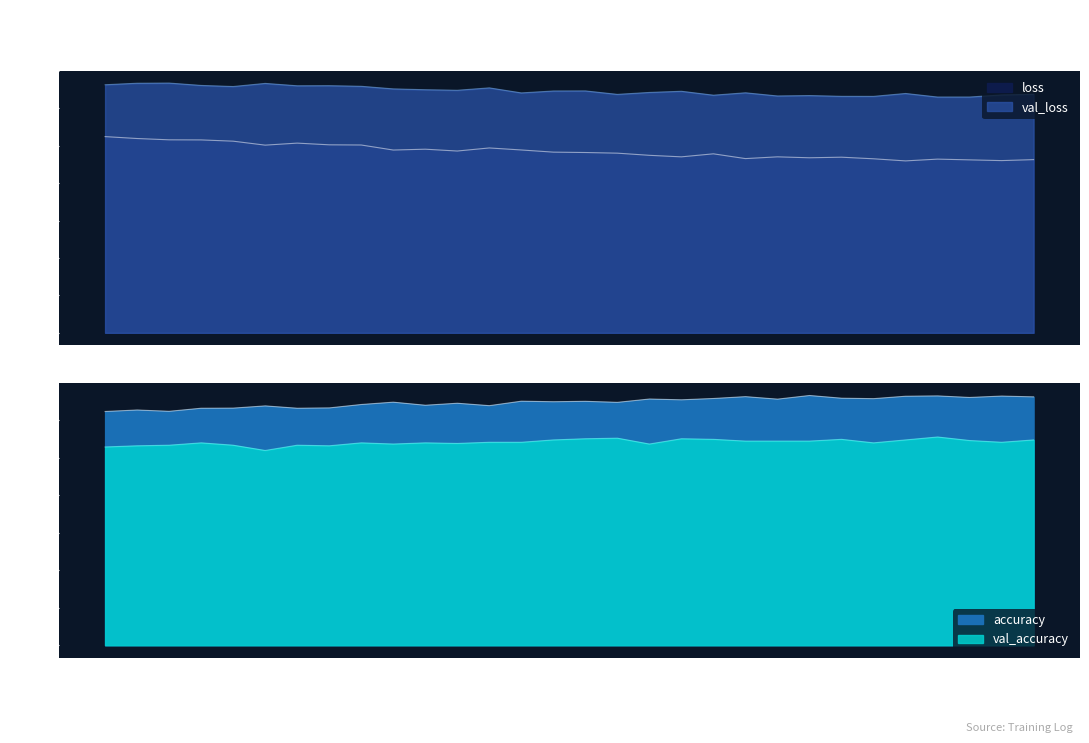

What is the sum of the accuracy values at 22 and 10?

1.3